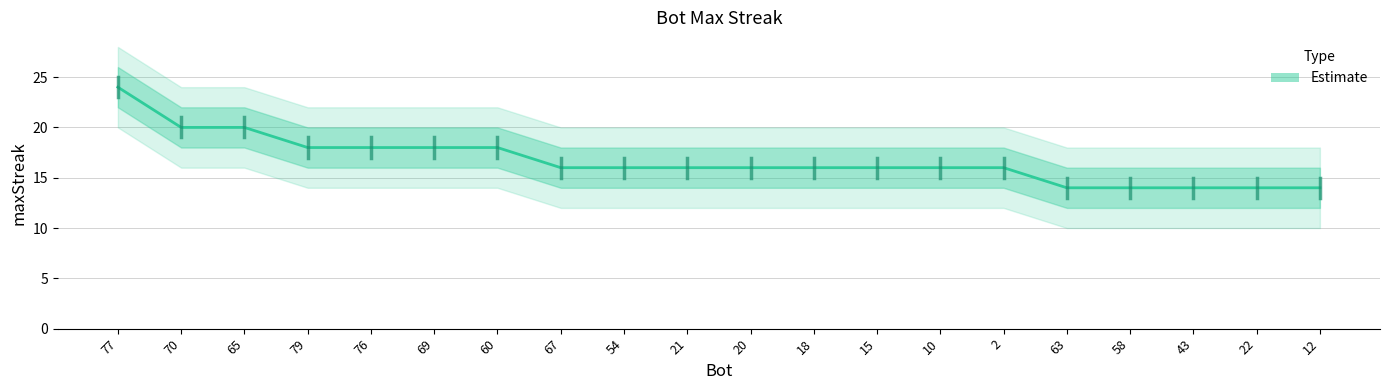

True or false: the data shows 18 at 69.

True